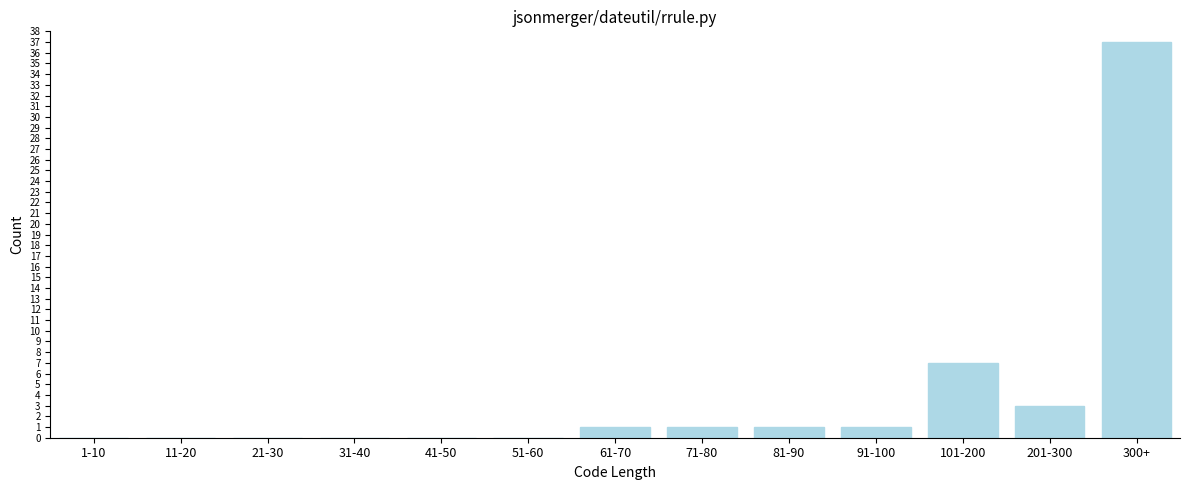

Reading left to right, extract all data points from this chart.

1-10=0	11-20=0	21-30=0	31-40=0	41-50=0	51-60=0	61-70=1	71-80=1	81-90=1	91-100=1	101-200=7	201-300=3	300+=37